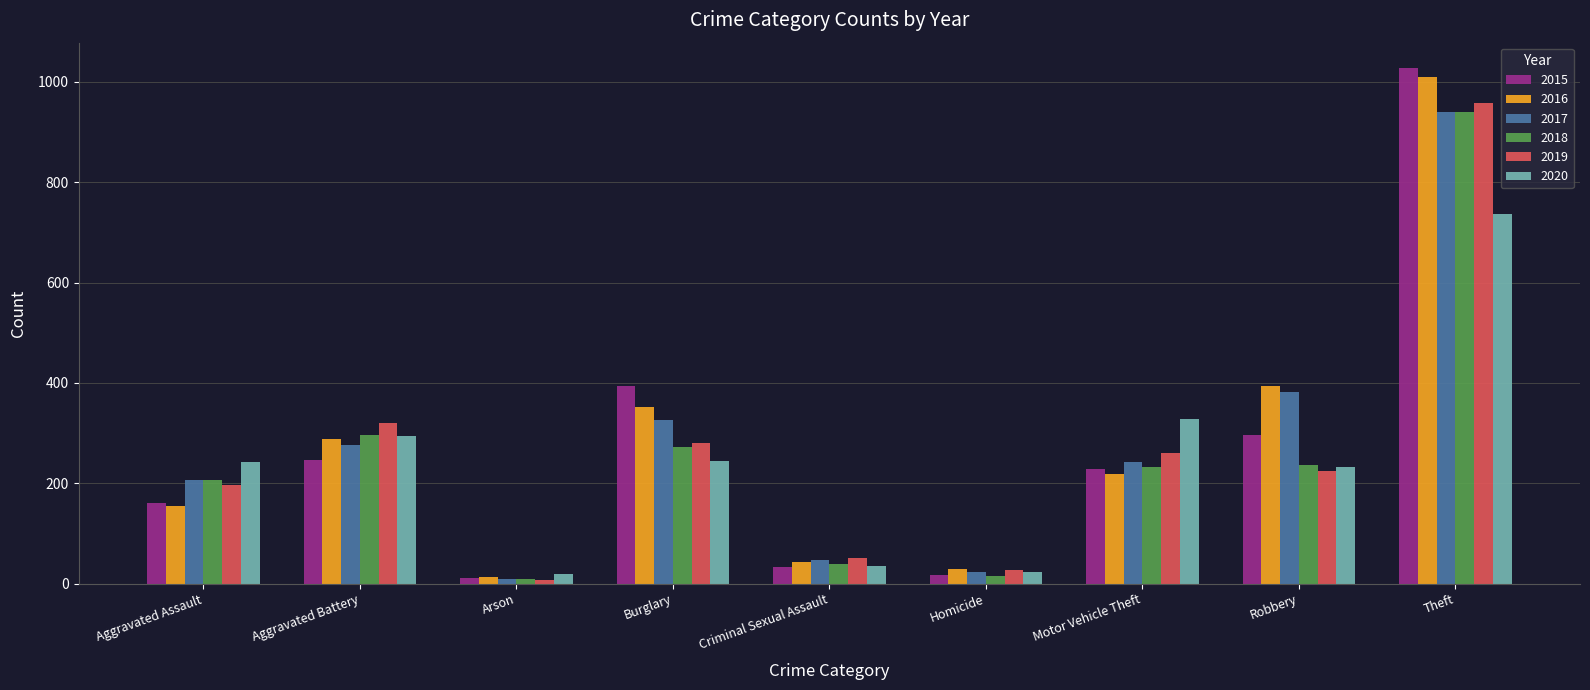

Which series has the widest spread of values?

2015